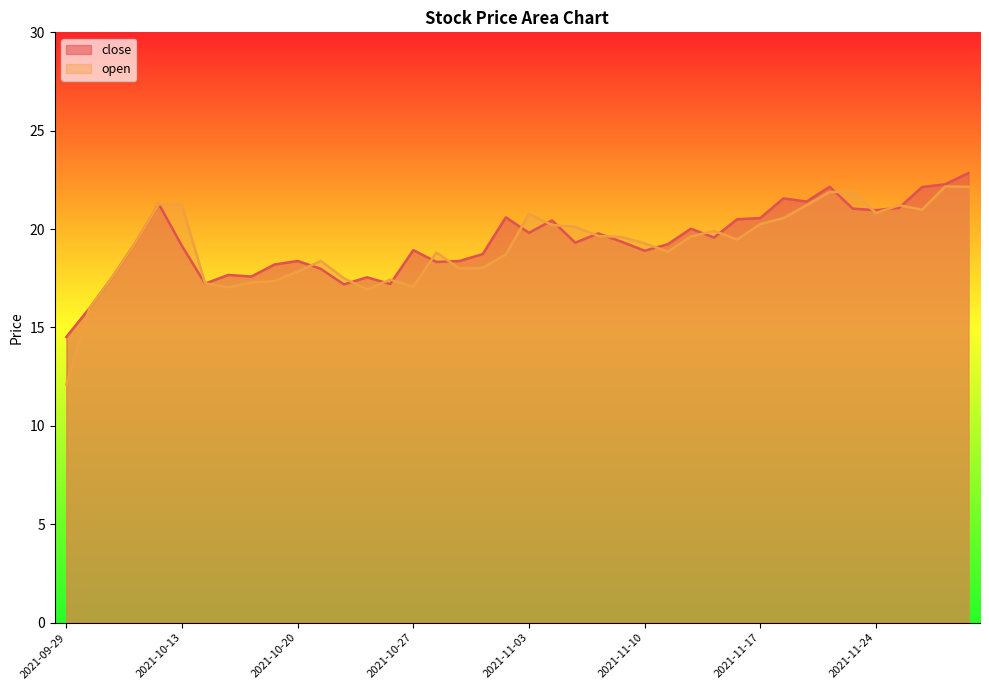

List the labels in order of close value, largest first.

2021-11-30, 2021-11-29, 2021-11-22, 2021-11-26, 2021-11-18, 2021-11-19, 2021-10-12, 2021-11-25, 2021-11-23, 2021-11-24, 2021-11-02, 2021-11-17, 2021-11-16, 2021-11-04, 2021-11-12, 2021-11-03, 2021-11-08, 2021-11-15, 2021-11-09, 2021-10-11, 2021-11-05, 2021-11-11, 2021-10-13, 2021-10-27, 2021-11-10, 2021-11-01, 2021-10-20, 2021-10-29, 2021-10-28, 2021-10-19, 2021-10-21, 2021-10-15, 2021-10-18, 2021-10-08, 2021-10-25, 2021-10-14, 2021-10-26, 2021-10-22, 2021-09-30, 2021-09-29